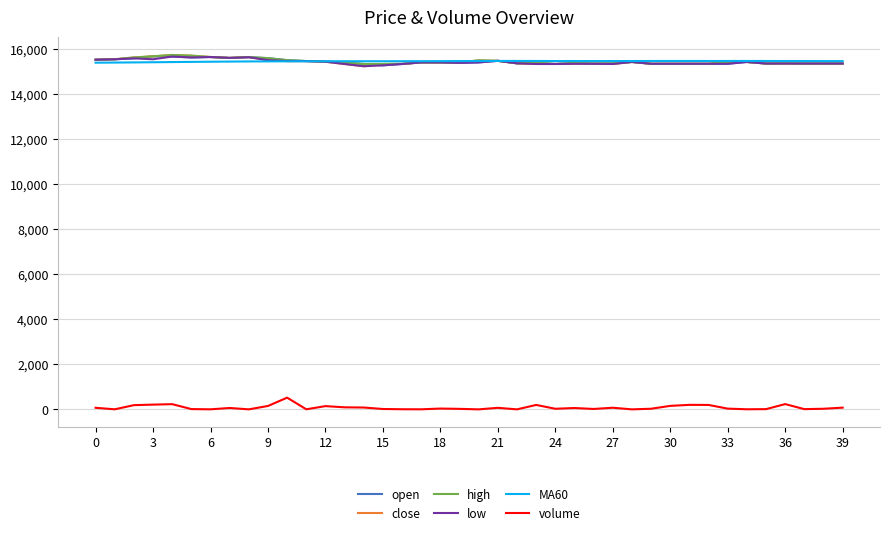

What is the maximum value for volume?

520.3